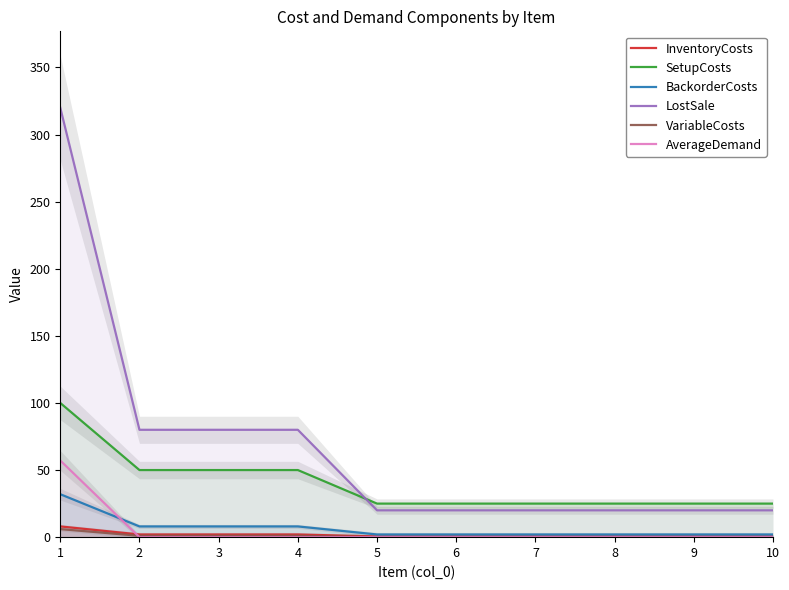

Which category has the lowest value in the BackorderCosts series?

5